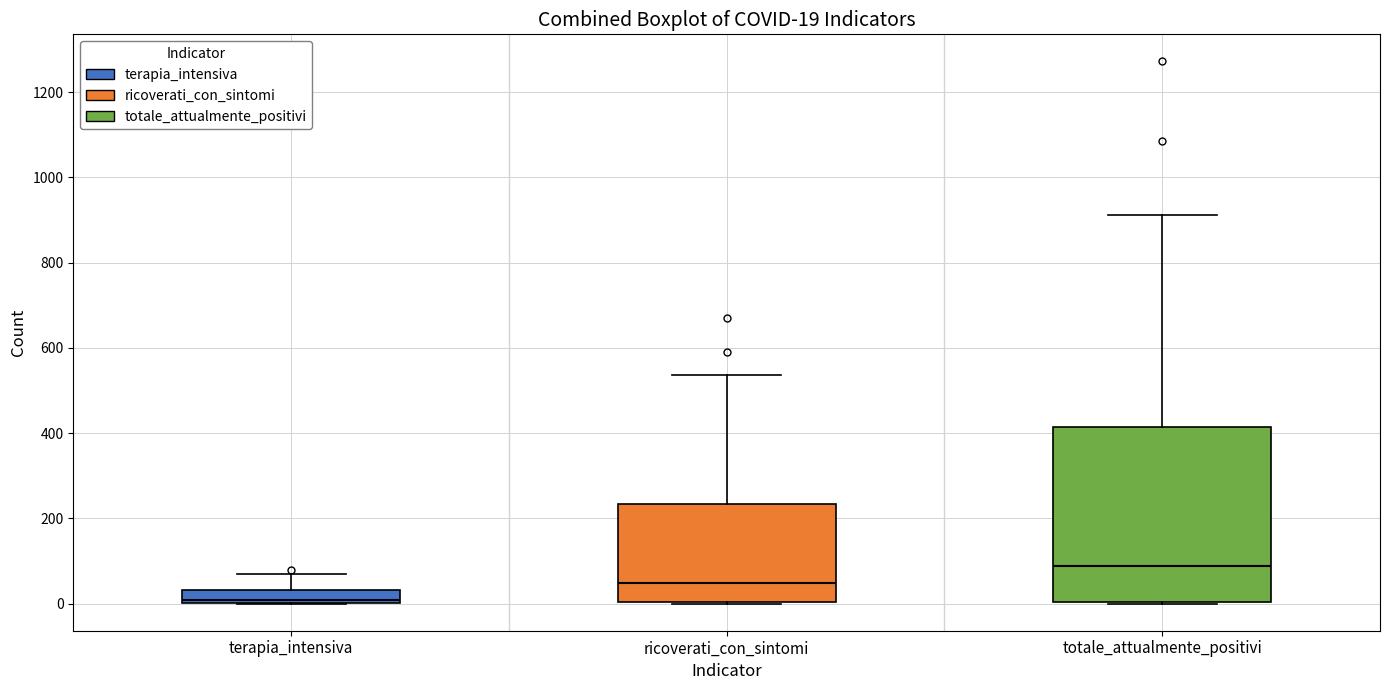

Which box is the tallest, from its lower edge to its upper edge?

totale_attualmente_positivi